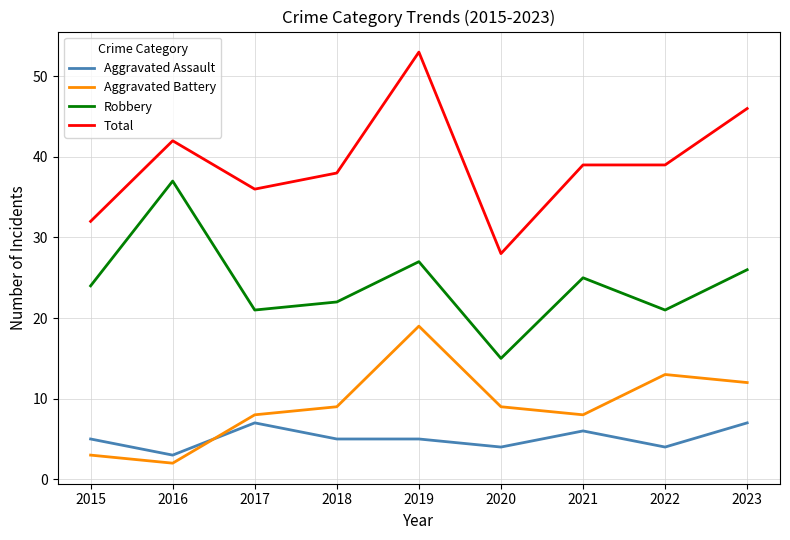

Is the value of Aggravated Assault at 2015 greater than the value of Robbery at 2016?

No